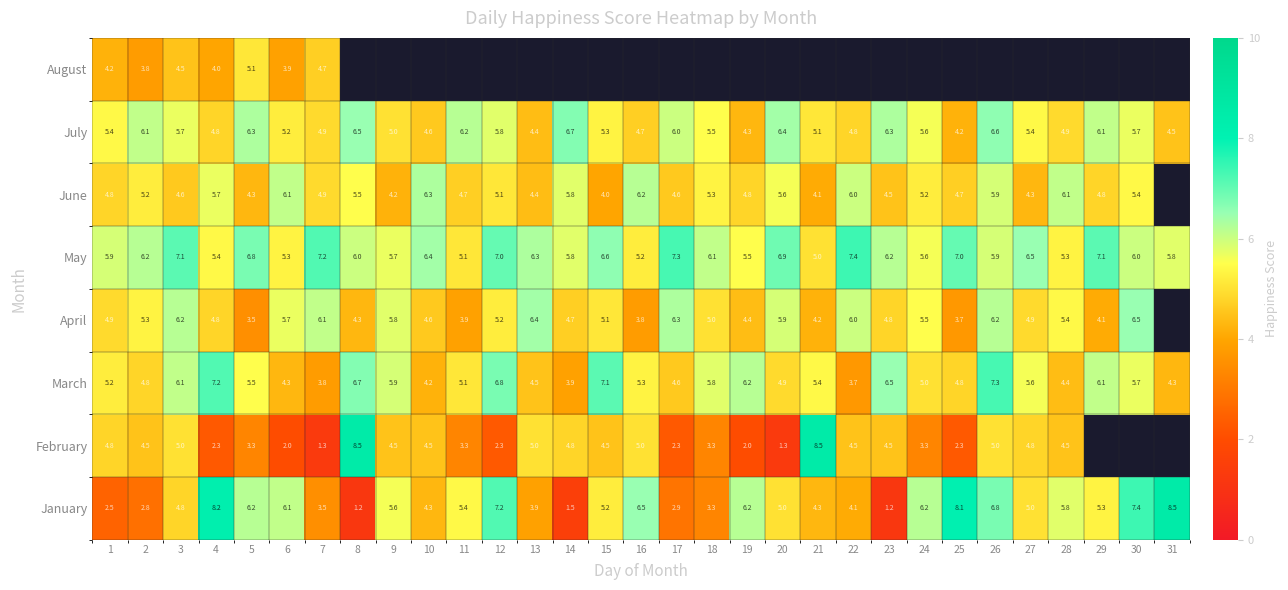

Which label corresponds to the largest value in the chart?

31